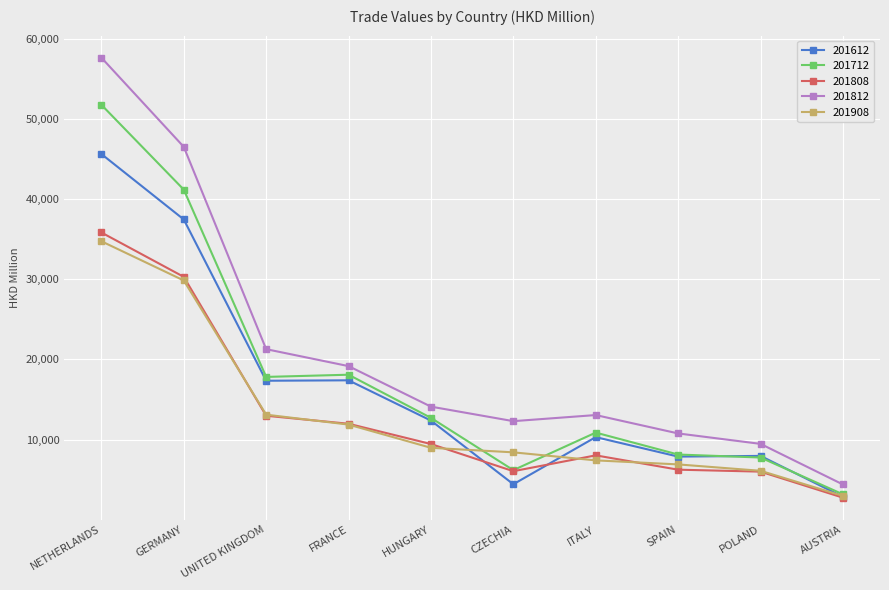

What is the value of the 201712 point at the 9th from the left?

7771.3